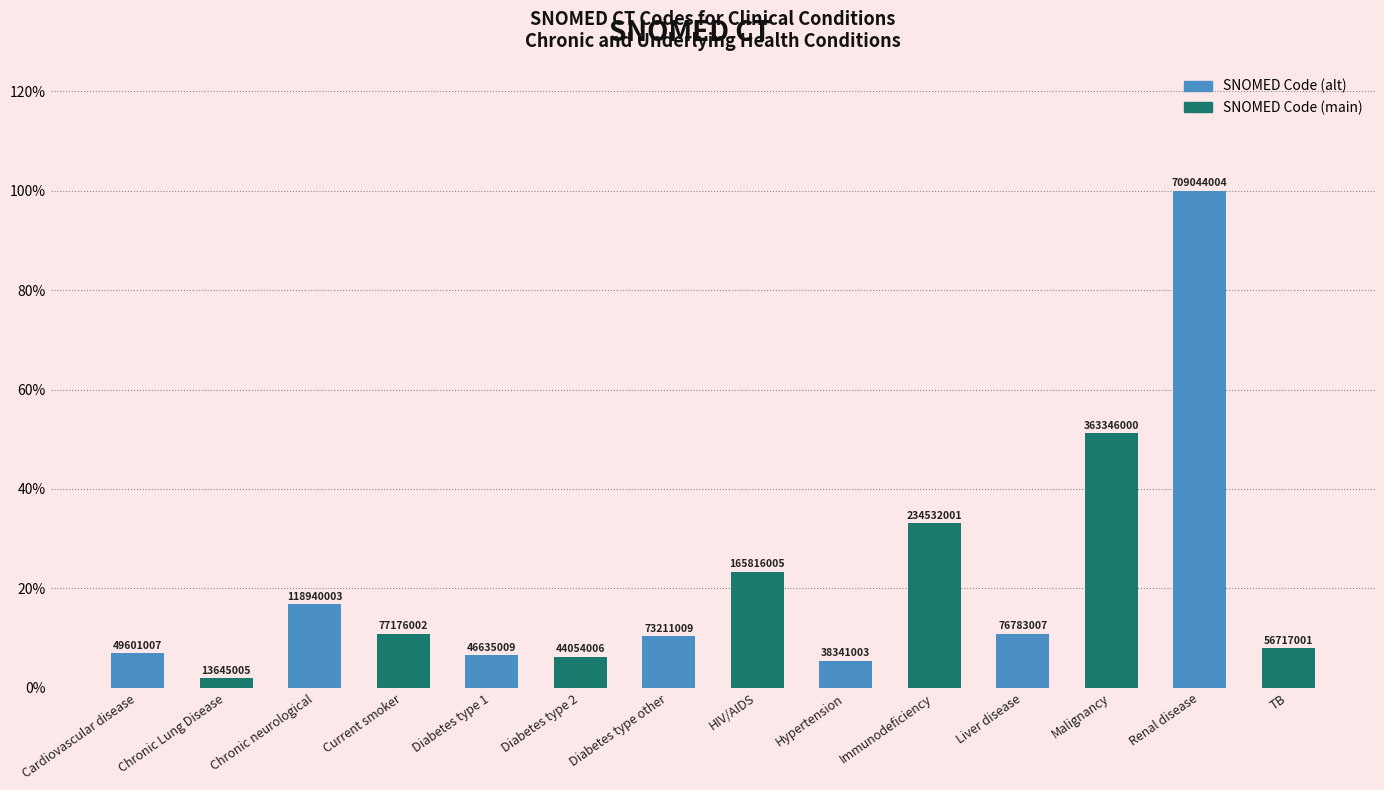

Where is the data nearest to the value 50?

Malignancy